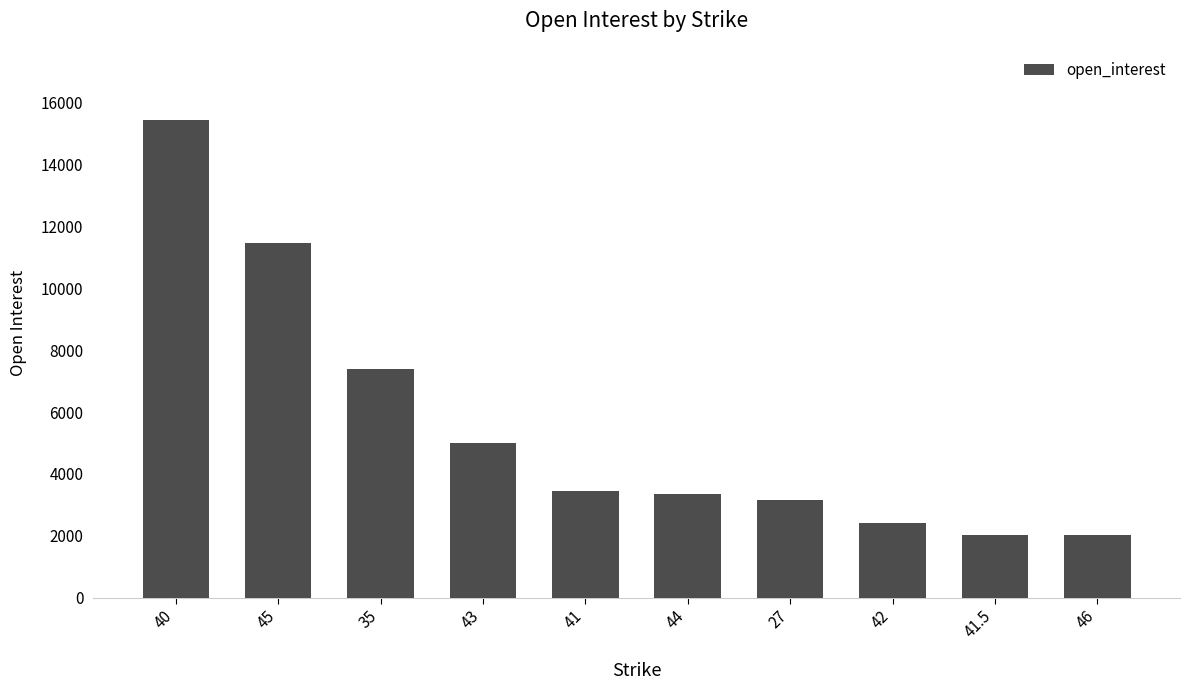

What is the minimum value shown in the chart?

2014